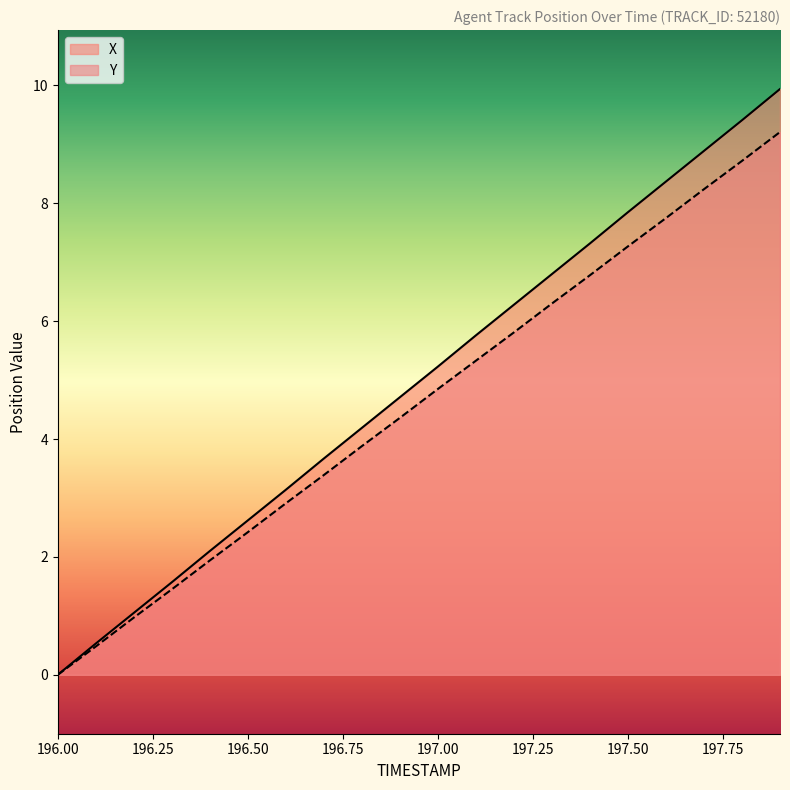

At 196.7, list the series in order from largest to smallest.

X, Y